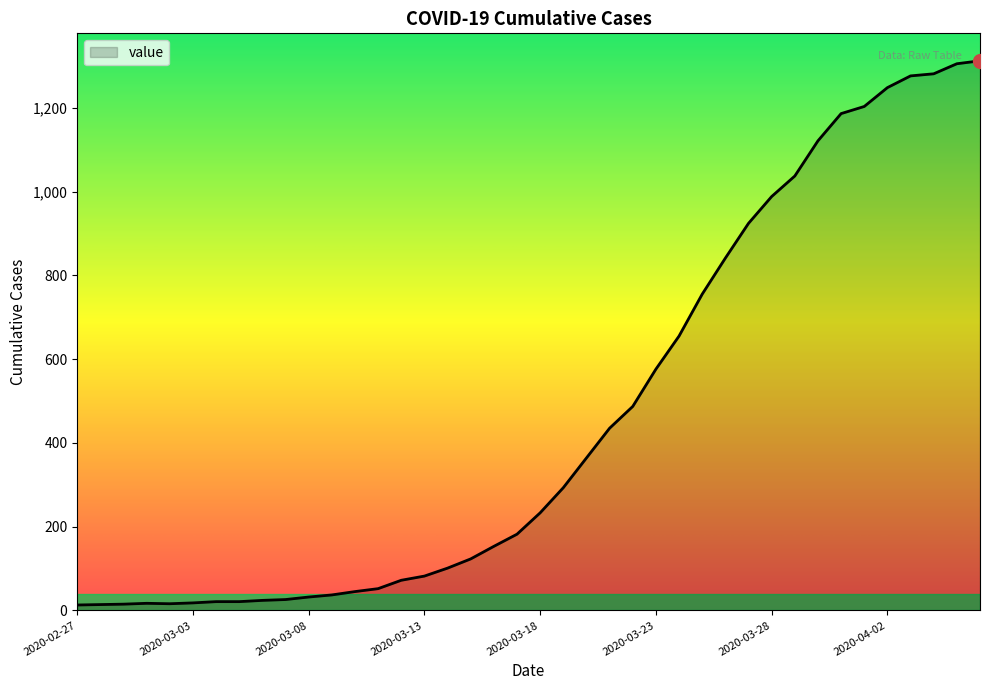

What is the maximum value shown in the chart?

1312